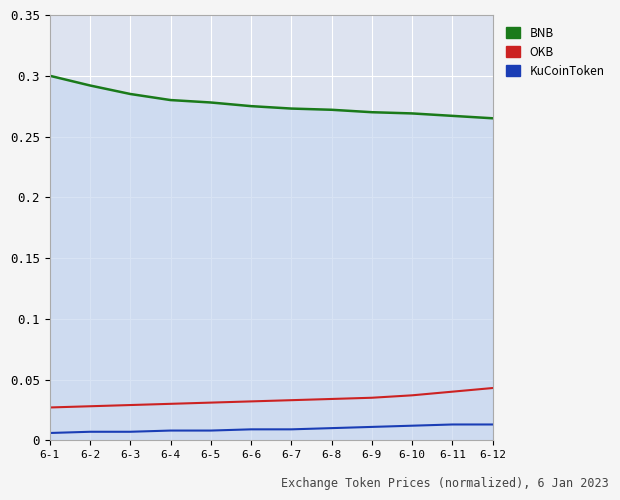

Is it true that BNB equals 0.3 at 6-6?

True